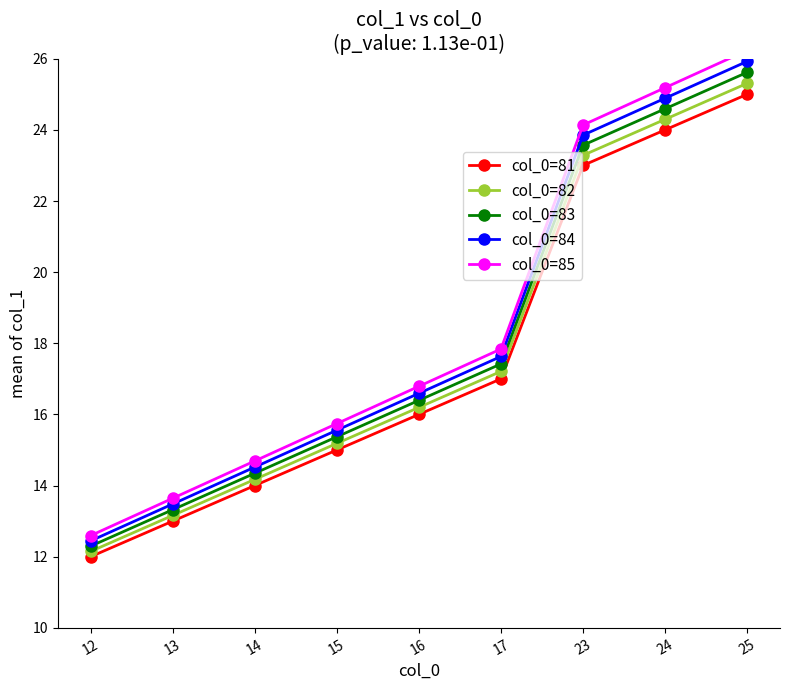

True or false: col_0=85 and col_0=82 intersect in this chart.

False